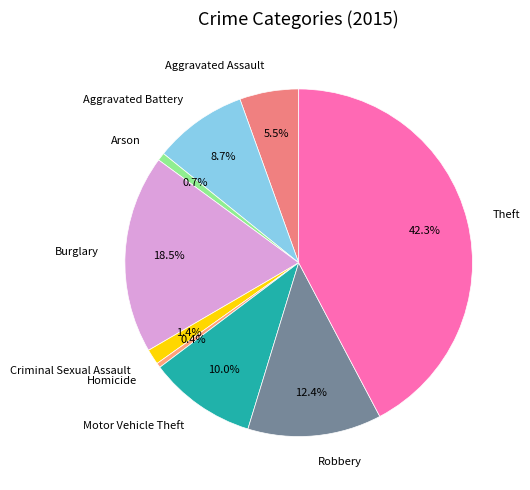

Approximately how many times larger is the value at Aggravated Battery compared to Homicide?

20.0